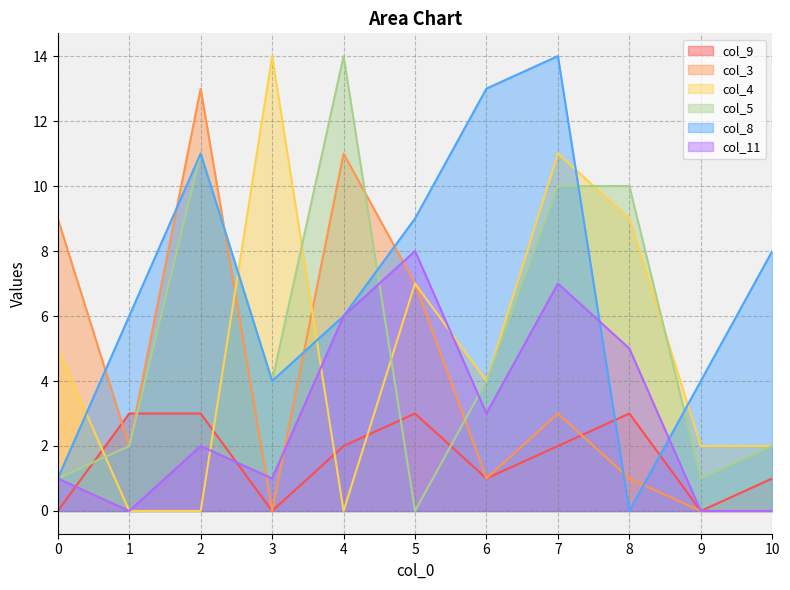

What is the difference between the col_8 values at 8 and 1?

6